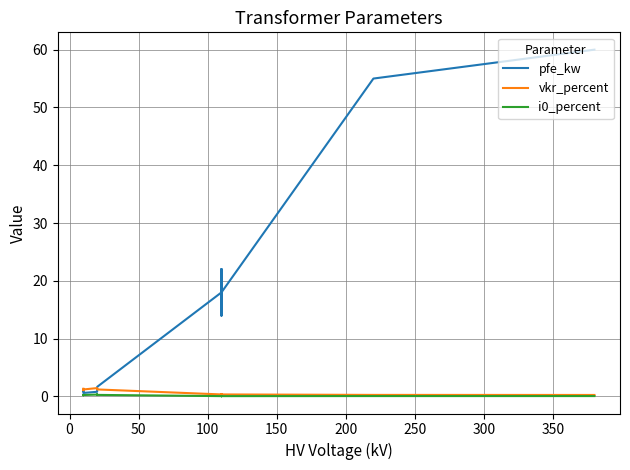

True or false: i0_percent and vkr_percent cross at least once.

False